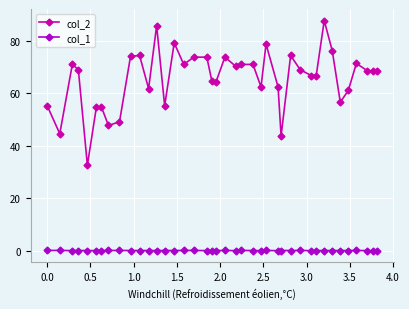

What is the difference between the maximum and minimum values in the col_2 series?

55.2